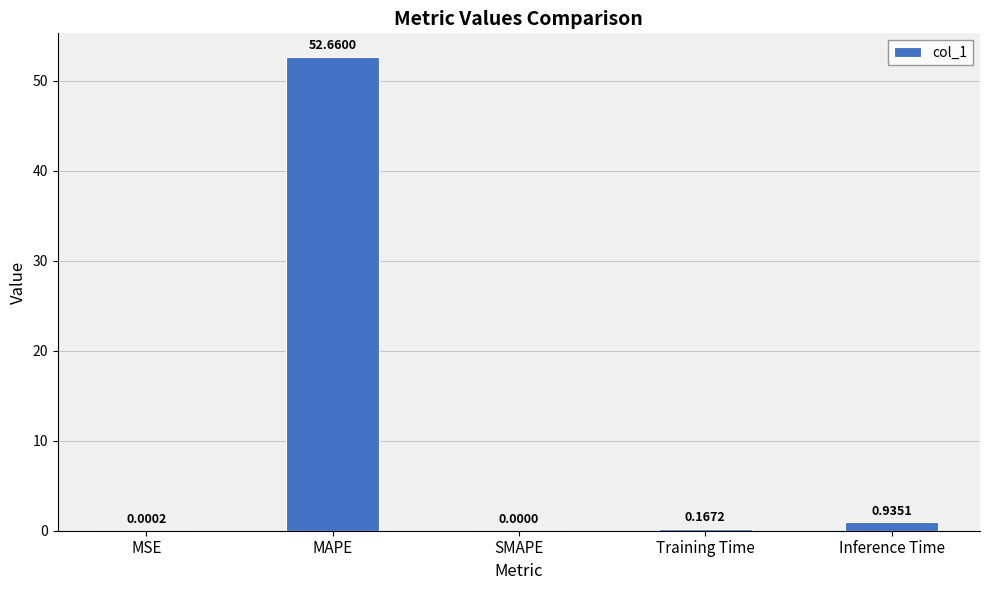

At which label is the value closest to 26?

Inference Time